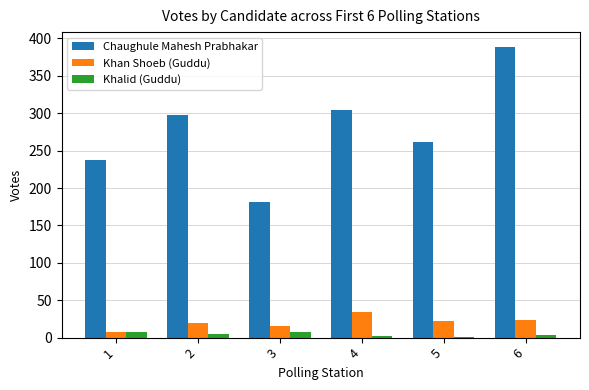

The value of Chaughule Mahesh Prabhakar at 6 is 389. True or false?

True